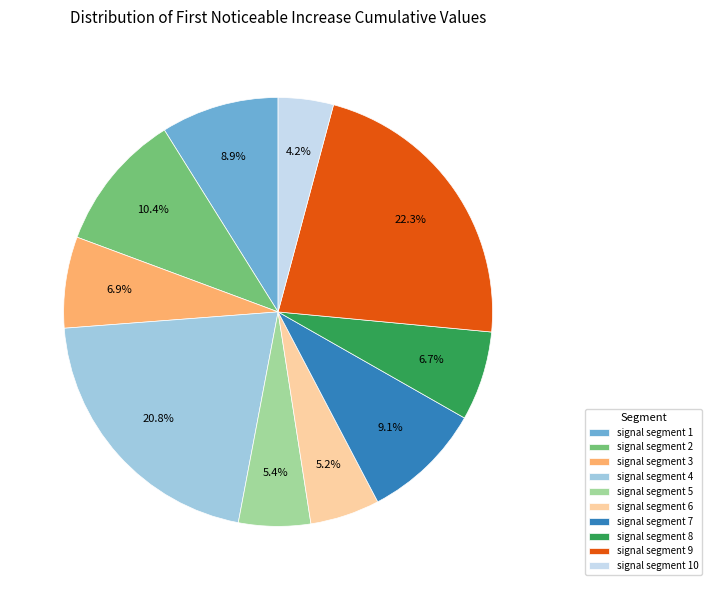

Count the number of slices in the pie.

10